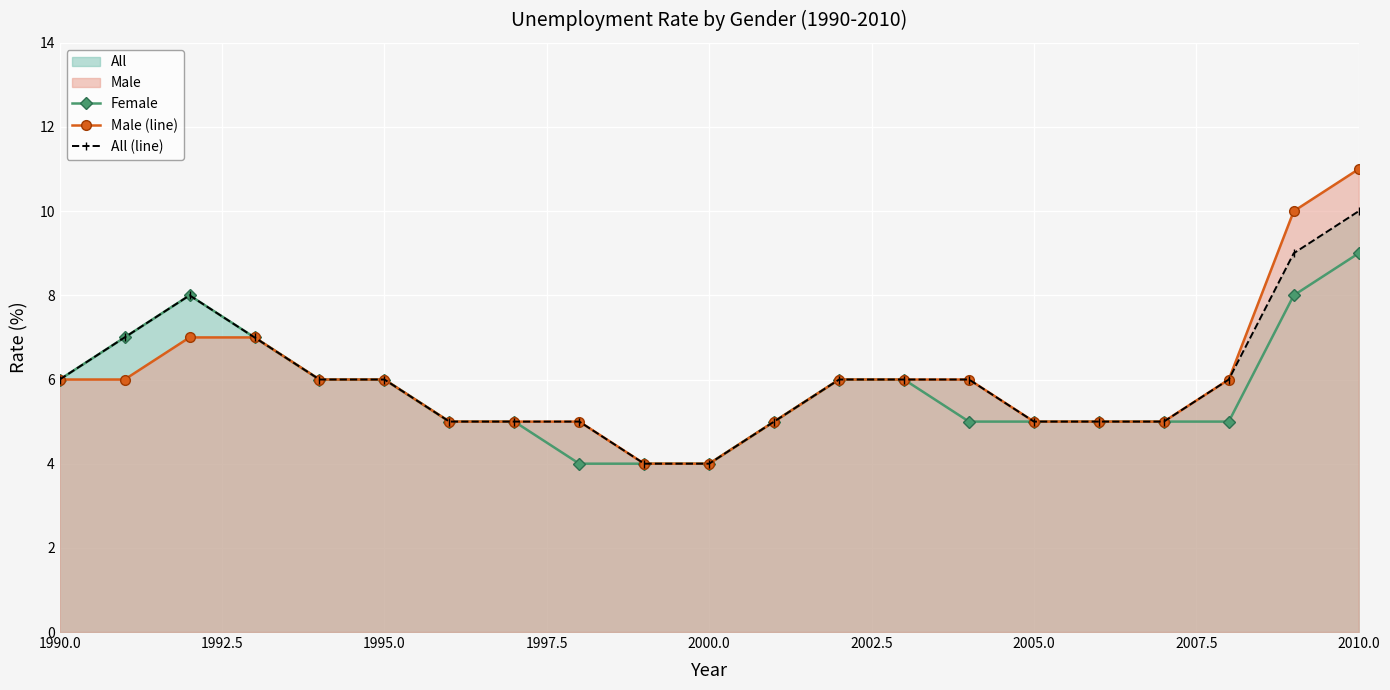

What is the greatest value displayed?

11